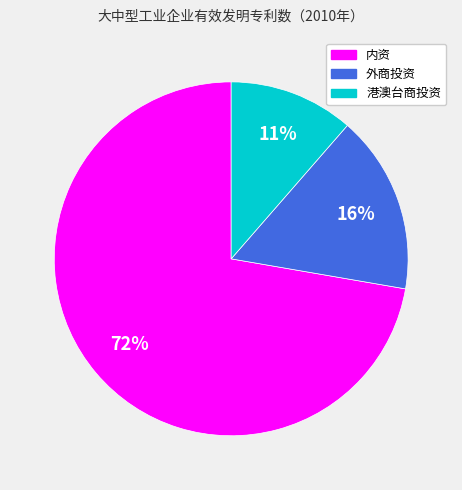

Which category has the biggest portion of the pie?

内资